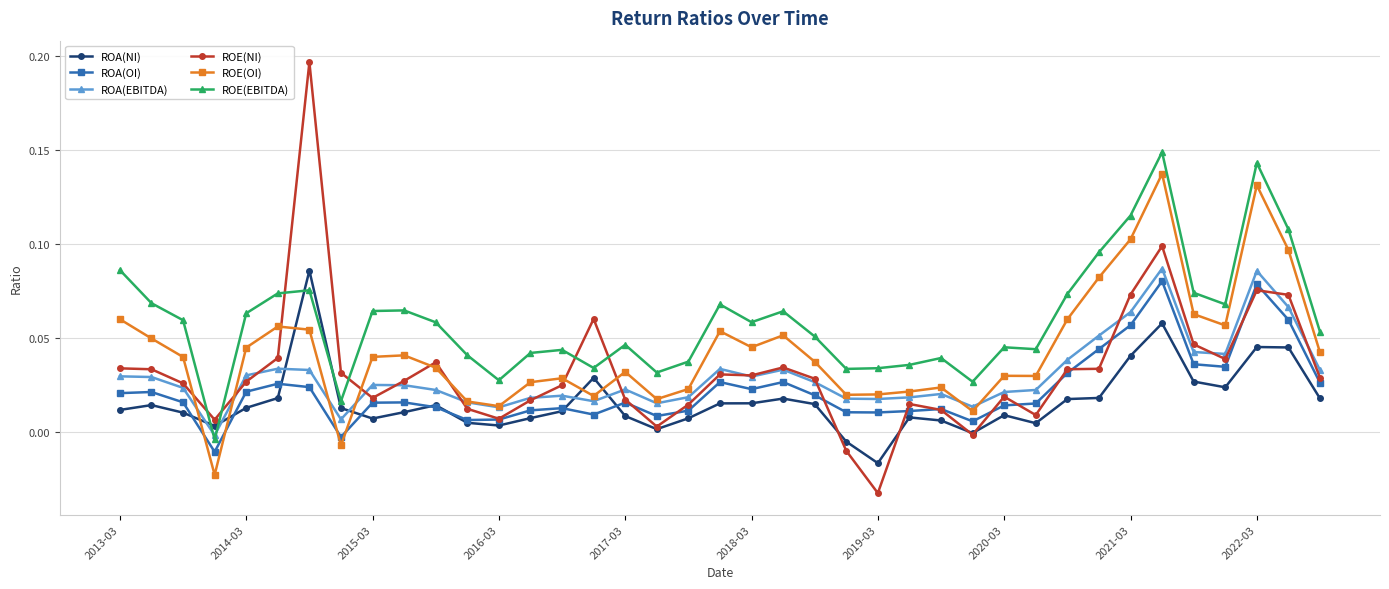

How many distinct data groups are displayed?

6